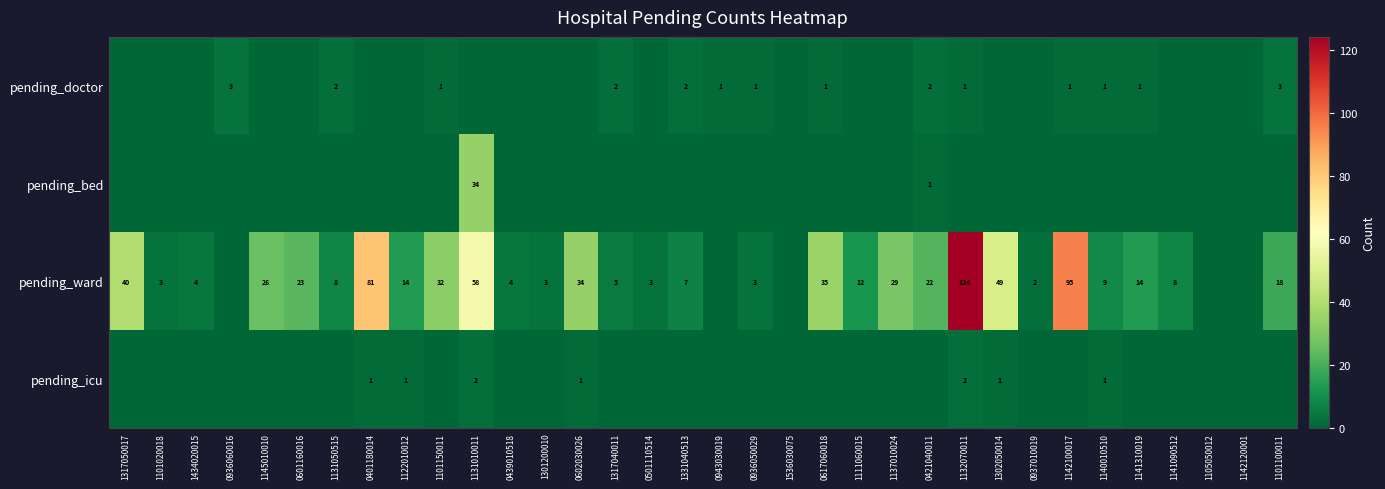

What is the maximum value shown in the chart?

124